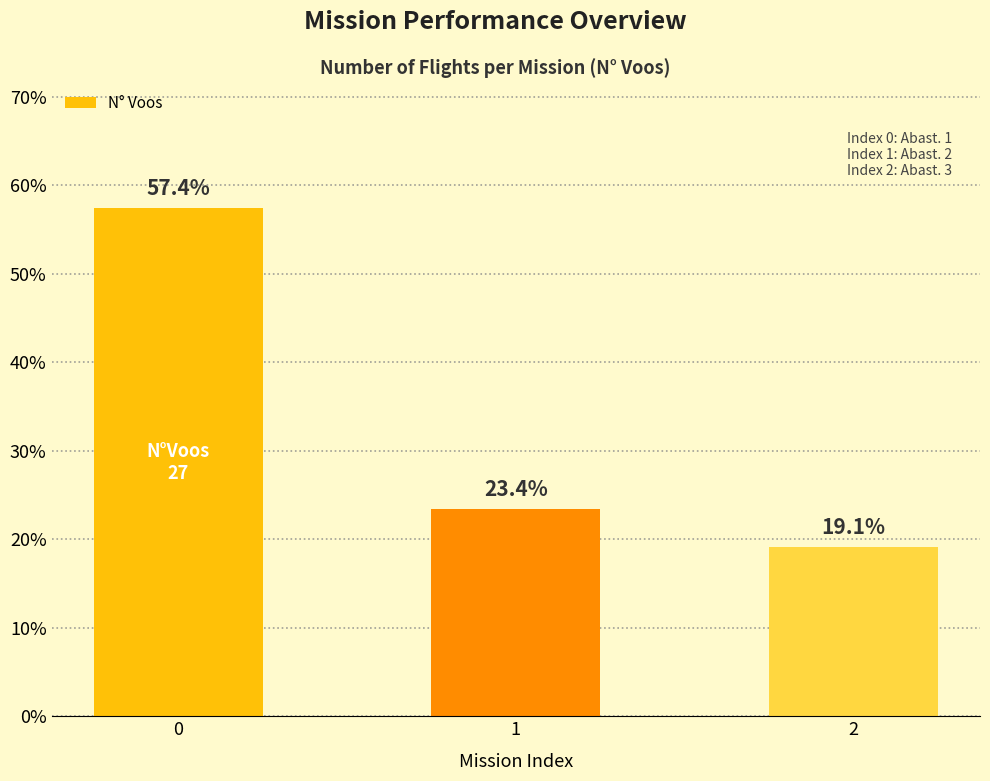

The value at 2 is 28.0. True or false?

False